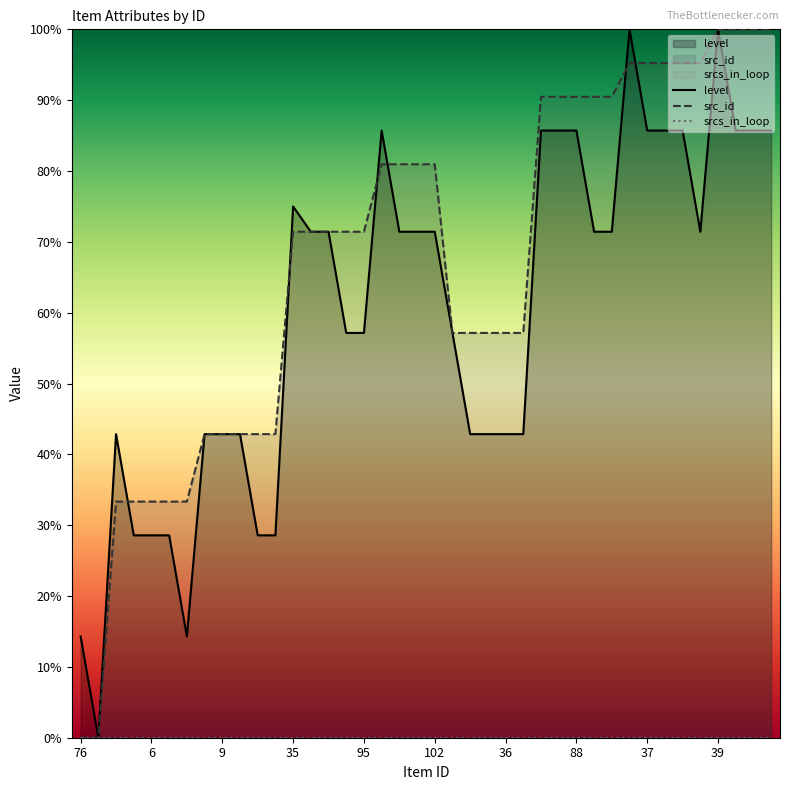

What is the value of the src_id point at the 32nd from the left?

95.2